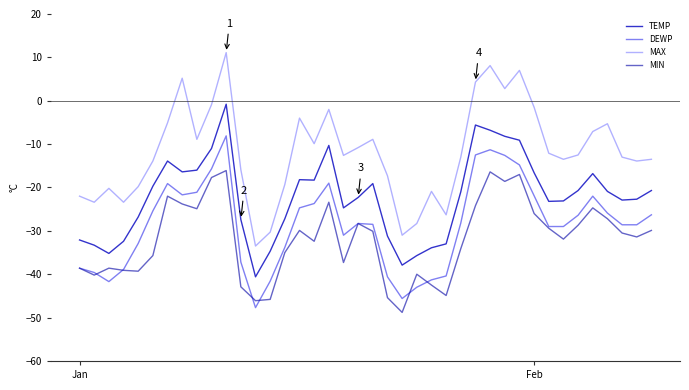

Rank the series by their average value, from highest to lowest.

MAX, TEMP, DEWP, MIN